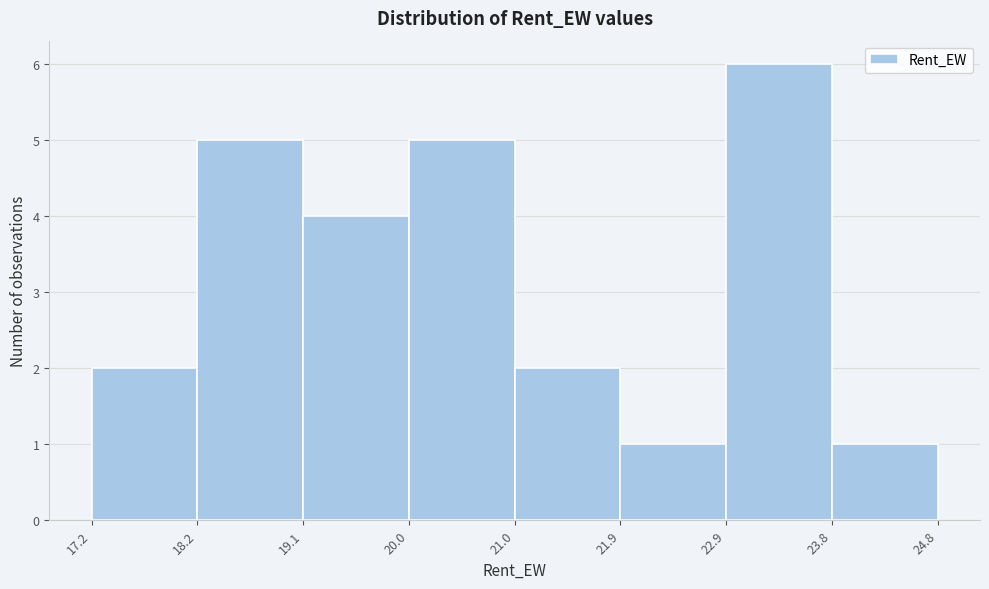

Over which range of the x-axis is the bar tallest?

22.9 to 23.8